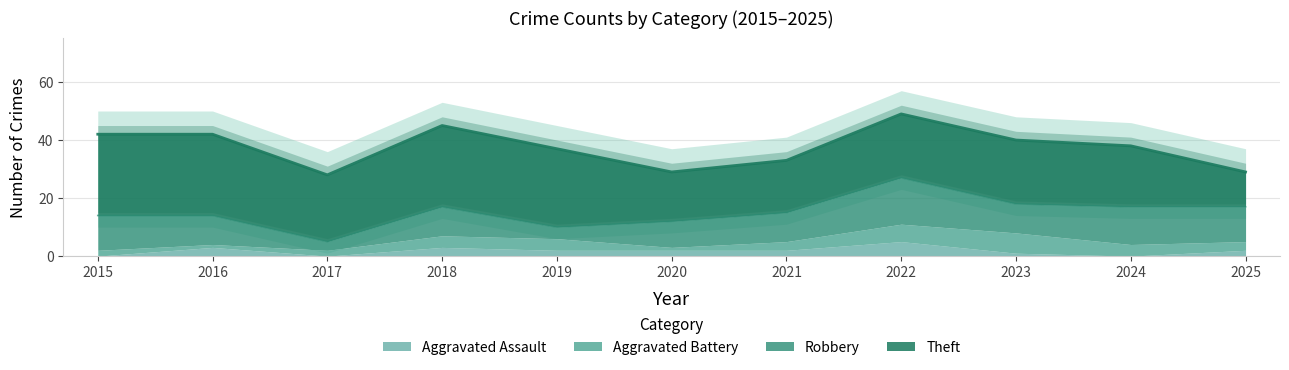

Is it true that Aggravated Battery equals 4 at 2024?

True